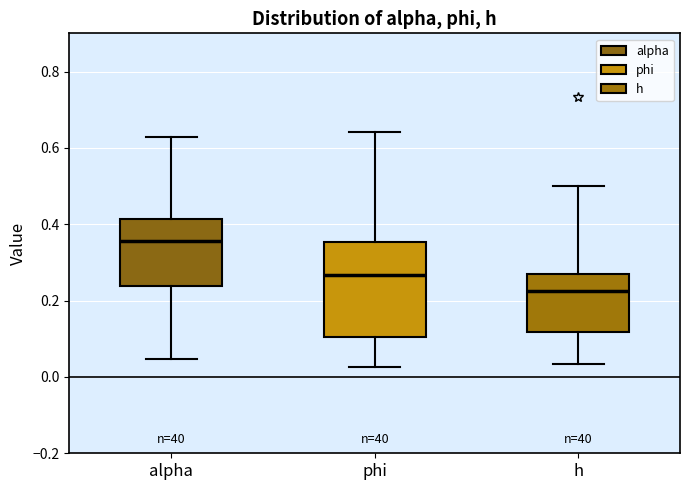

Which box is the tallest, from its lower edge to its upper edge?

phi